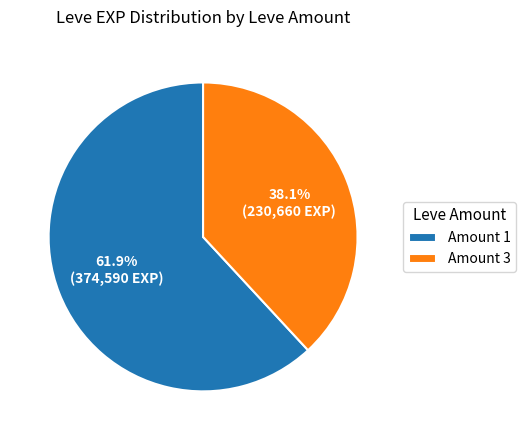

Which slice is the largest?

Amount 1